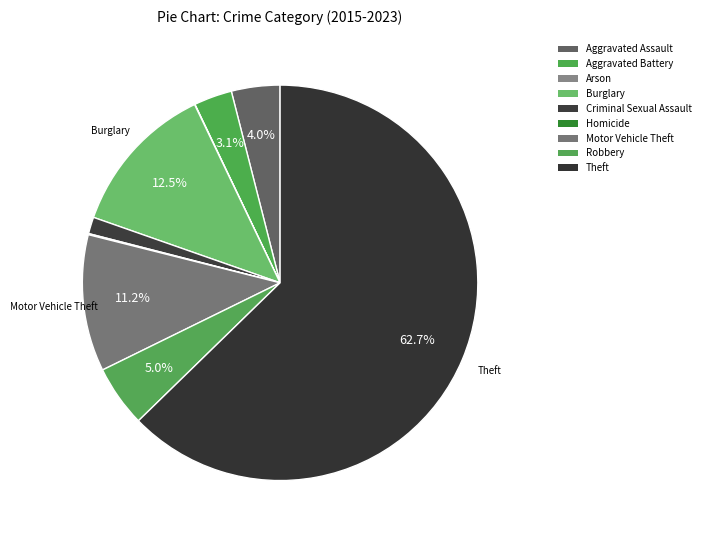

To the nearest percent, what is the difference between the Homicide and Aggravated Assault slice percentages?

4%